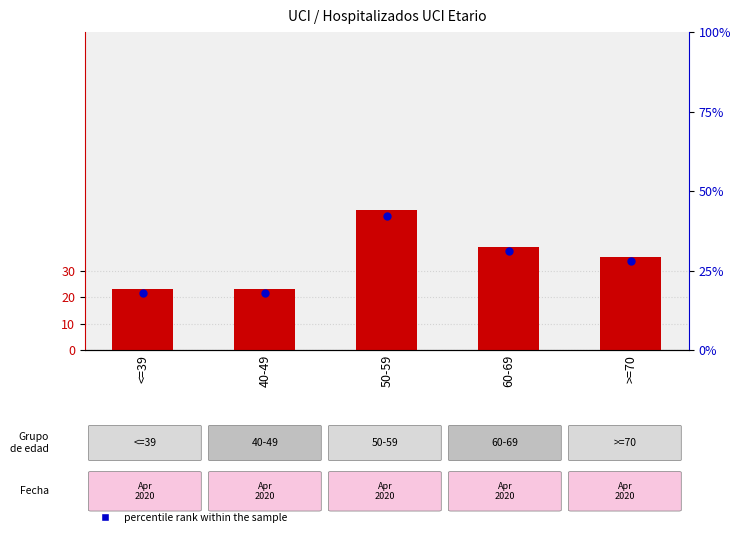

Which series has the largest total across all categories?

count